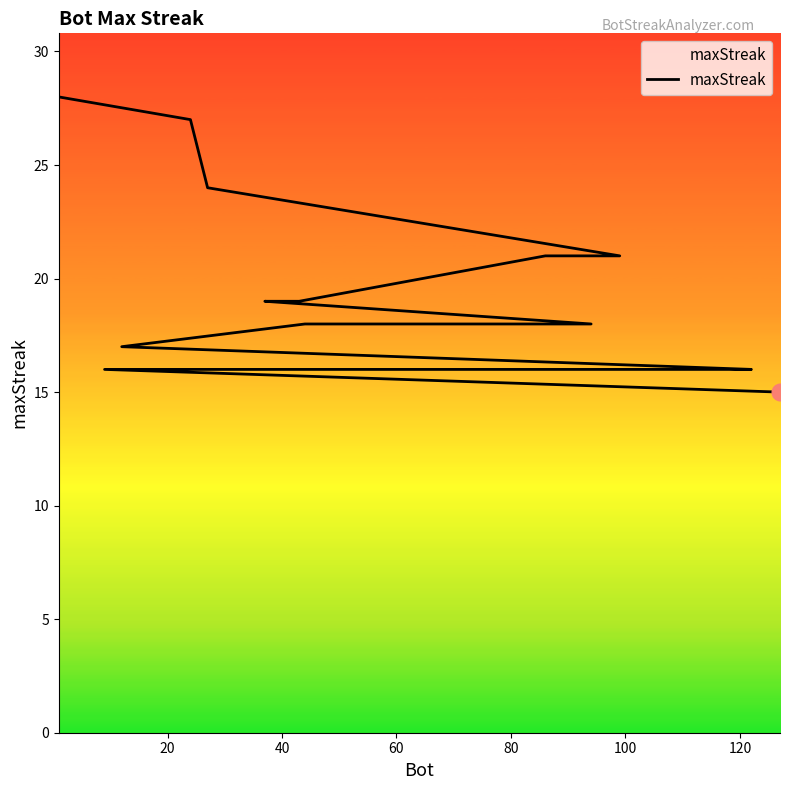

The chart shows a value of 29 at 100. True or false?

False